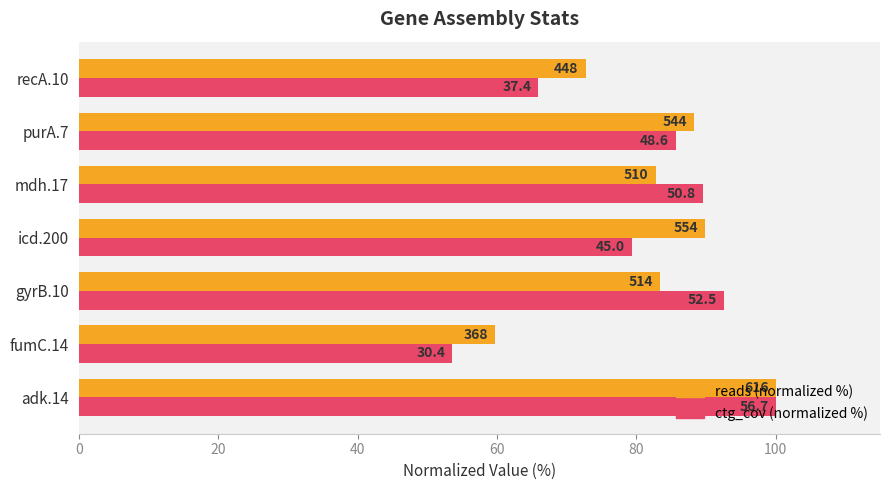

What are all the series names shown in the legend?

reads (normalized %), ctg_cov (normalized %)